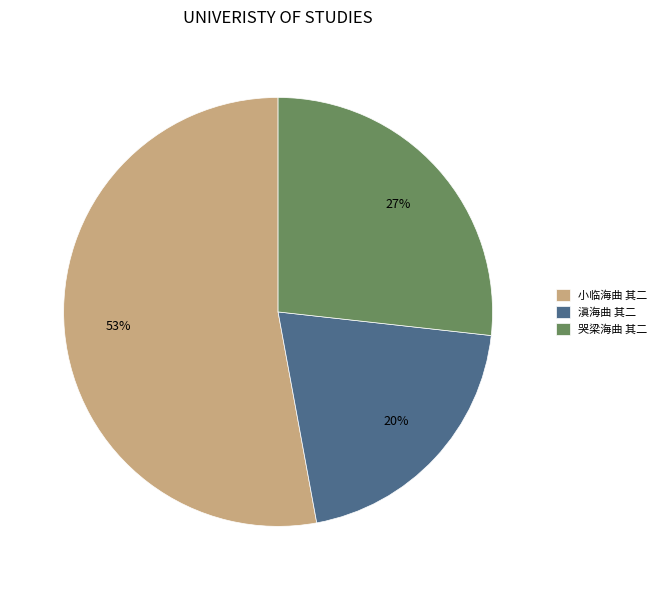

Count the number of slices in the pie.

3